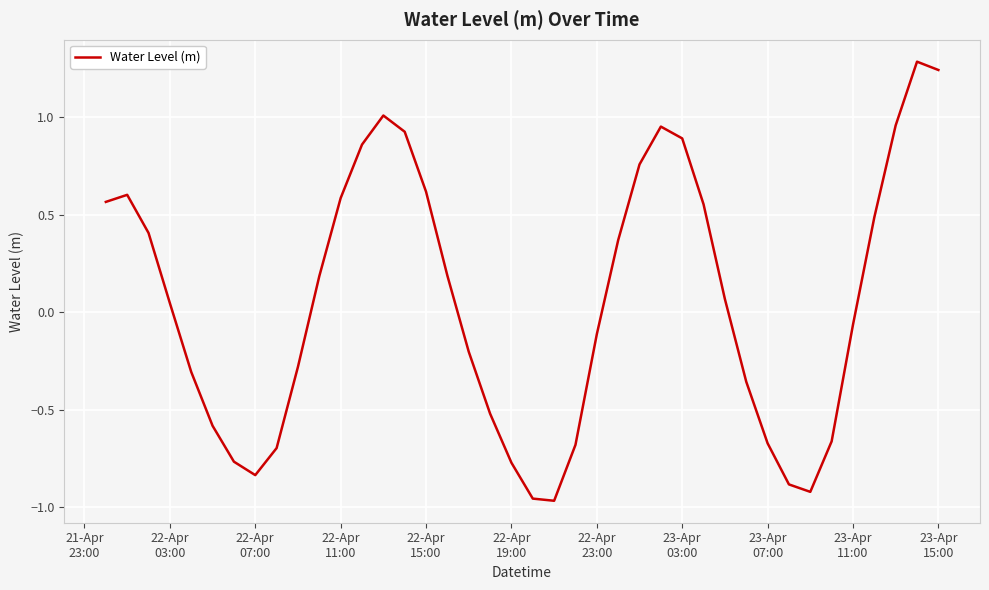

How many interior local valleys (lower than both neighbors) does the data have?

3